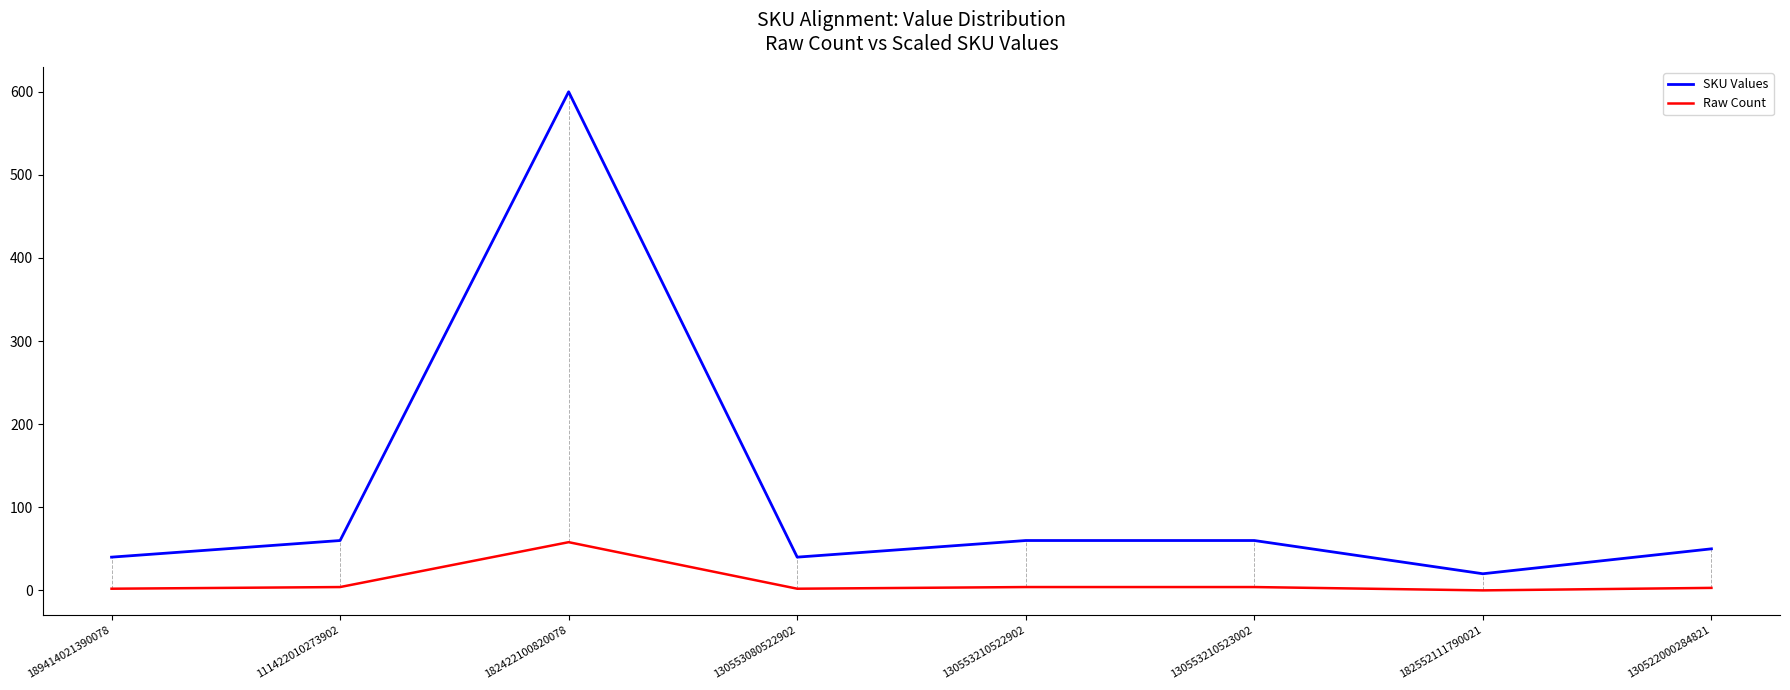

List the series in order of their peak value, highest first.

SKU Values, Raw Count